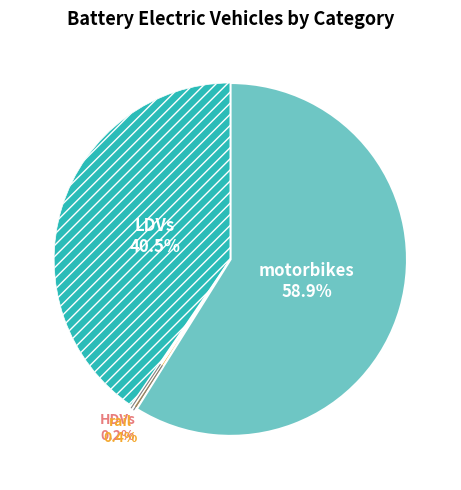

Is there a majority slice in this chart?

Yes